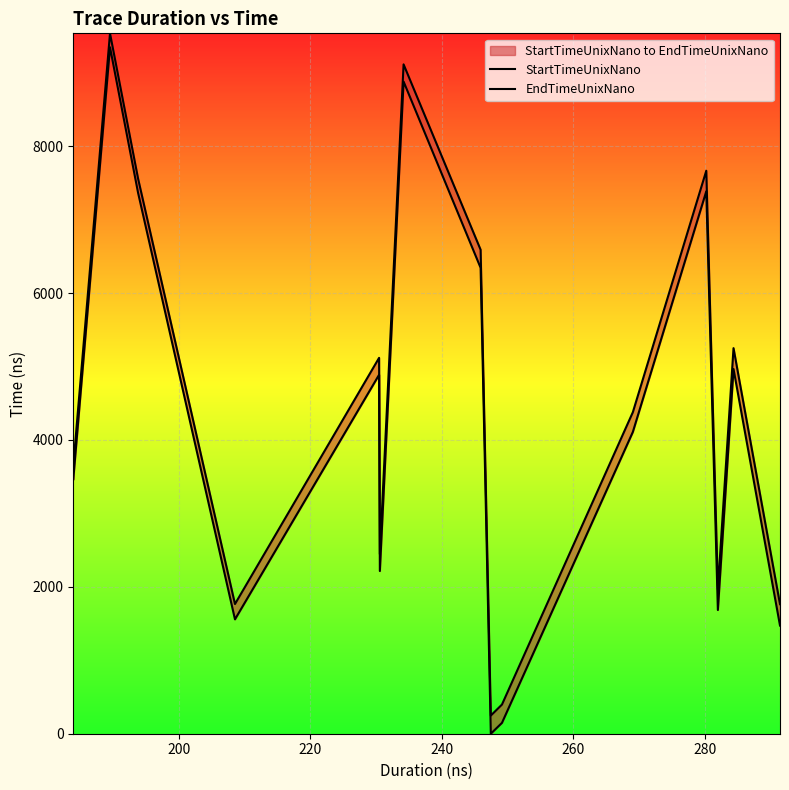

True or false: EndTimeUnixNano and StartTimeUnixNano intersect in this chart.

False